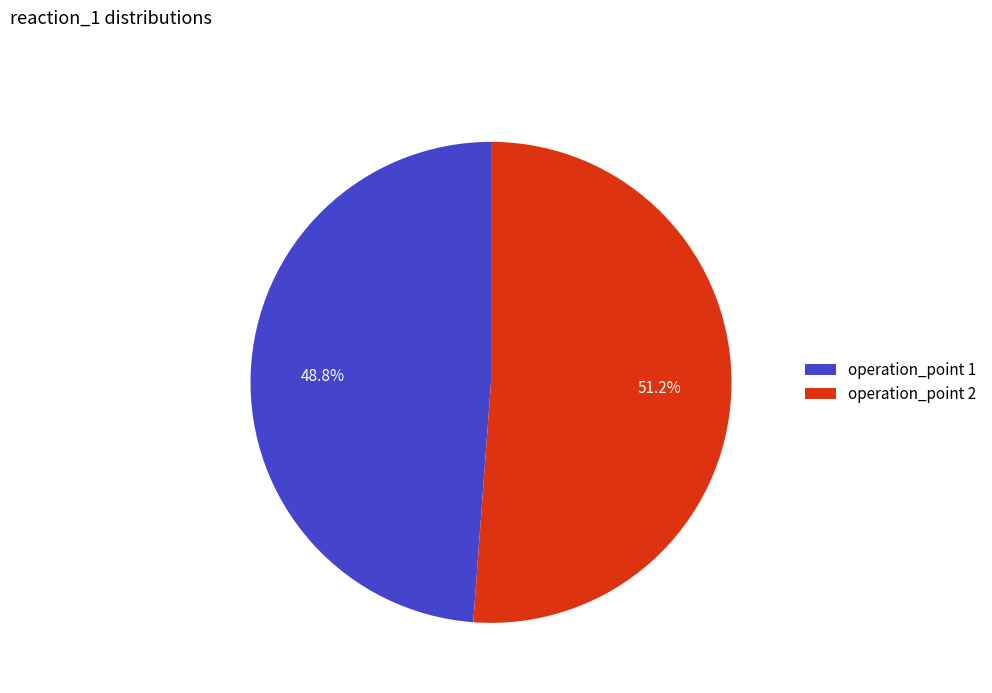

Do operation_point 2 and operation_point 1 together represent more than half of the pie?

Yes